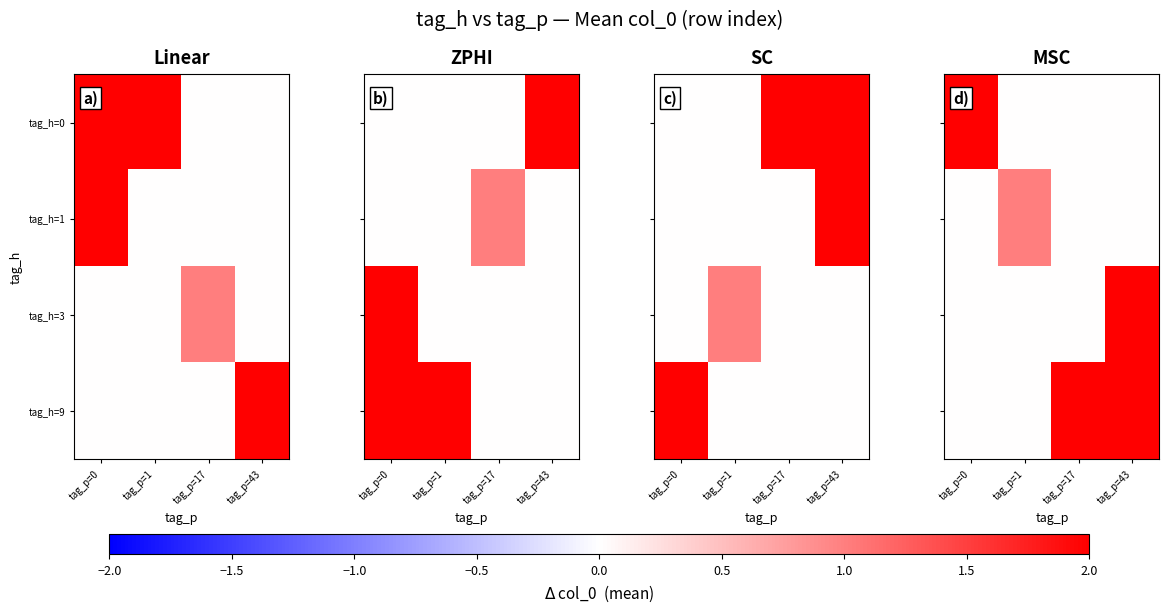

Between tag_p=1 and tag_p=17, which is larger?

tag_p=1